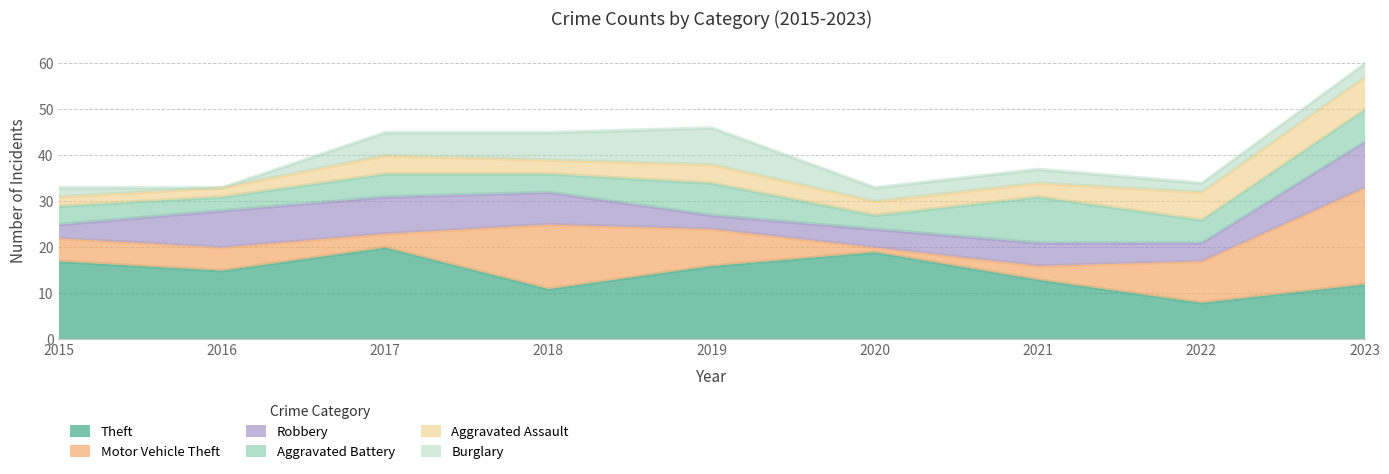

At which label is Aggravated Assault closest to 4?

2017